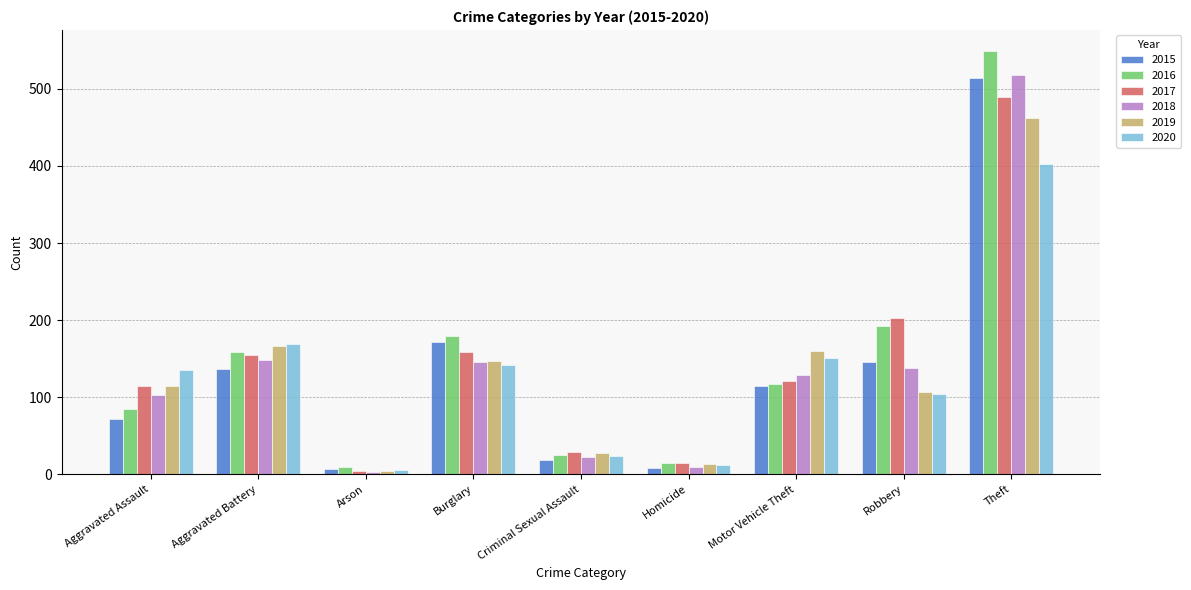

At which category is the sum across all series the highest?

Theft